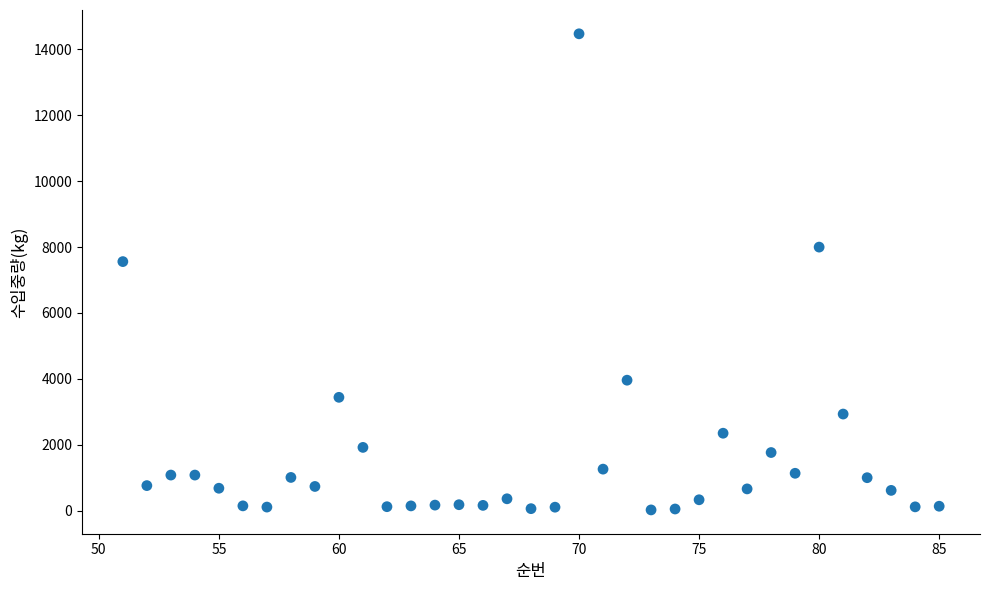

What Y value in the scatter plot is closest to 7248?

7560